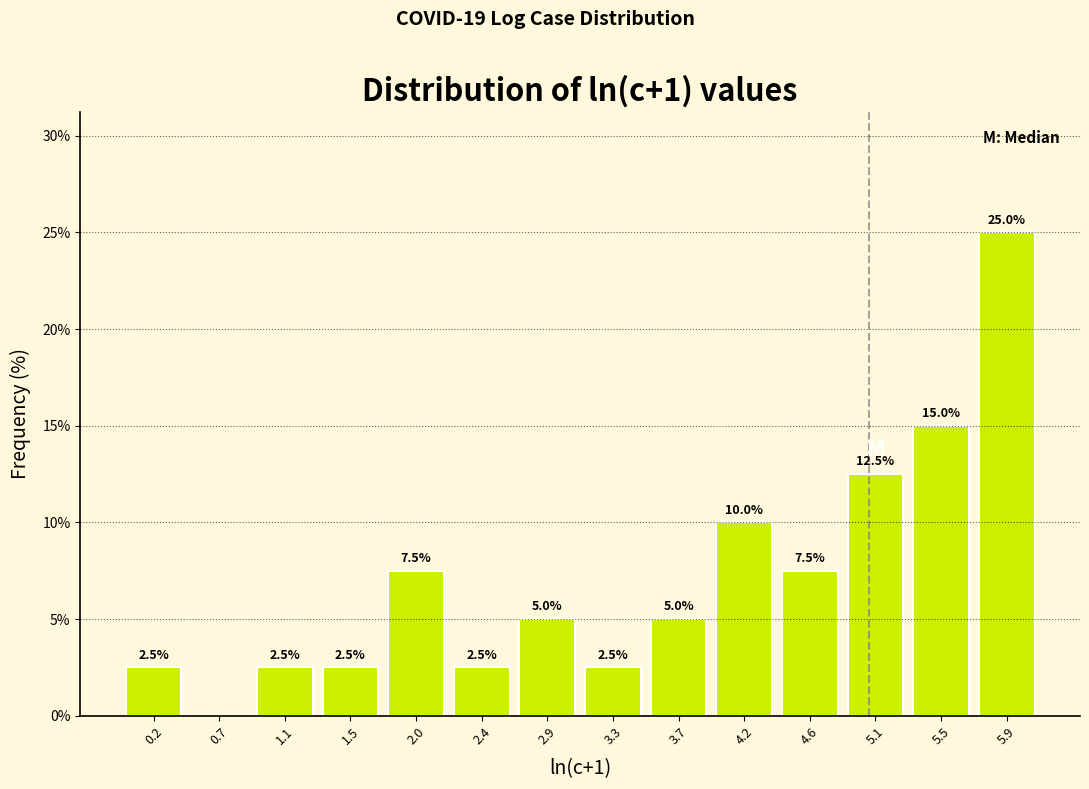

Which range on the x-axis has the tallest bar?

5.75 to 6.15